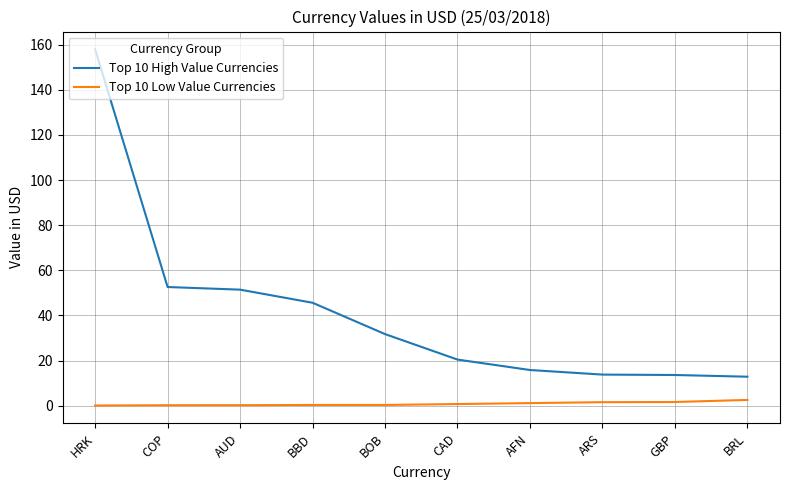

What is the difference between the highest and lowest values at BRL?

10.3